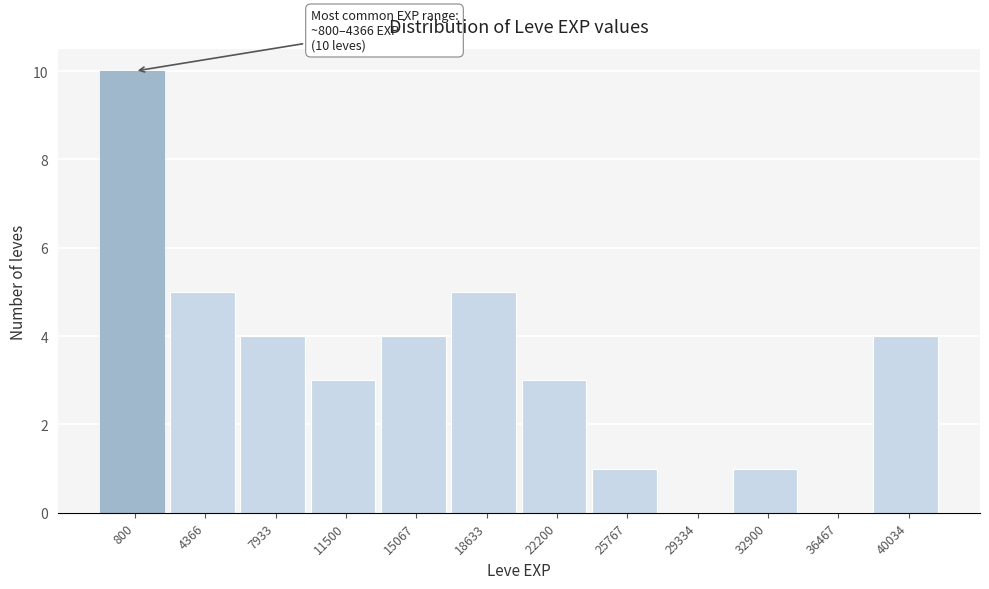

Reading left to right, list all the values displayed in this chart.

800=10	4366=5	7933=4	11500=3	15067=4	18633=5	22200=3	25767=1	29334=0	32900=1	36467=0	40034=4